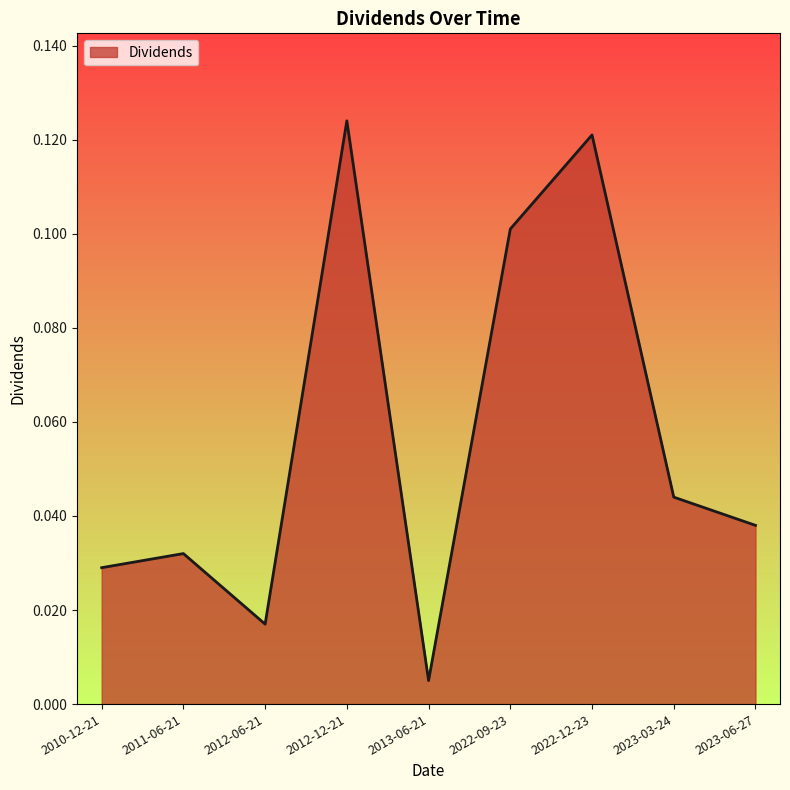

Rank the categories by value from lowest to highest.

2013-06-21, 2012-06-21, 2010-12-21, 2011-06-21, 2023-06-27, 2023-03-24, 2022-09-23, 2022-12-23, 2012-12-21